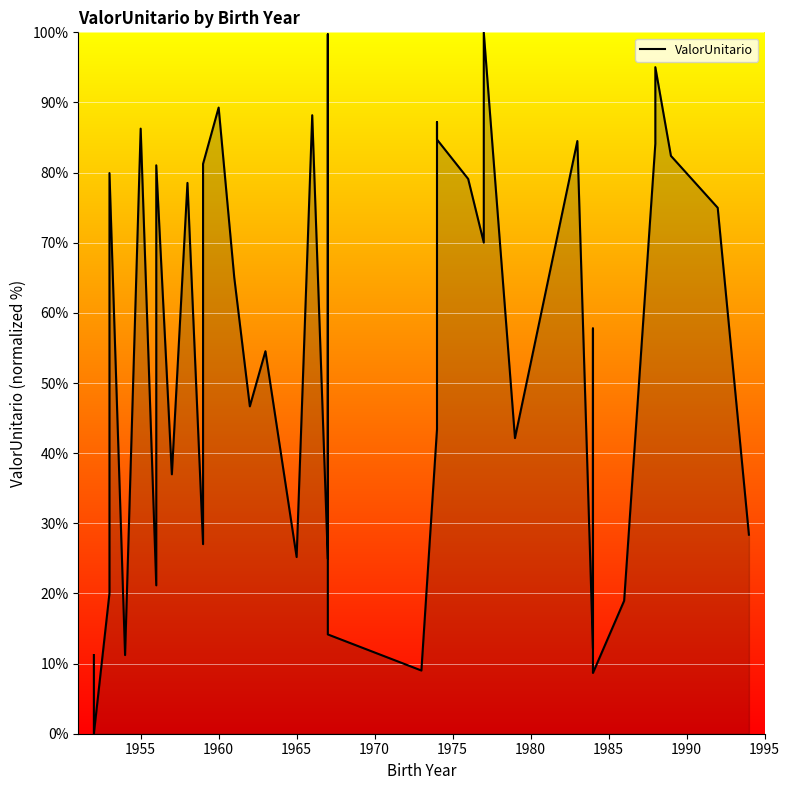

Count the number of data series in this chart.

1